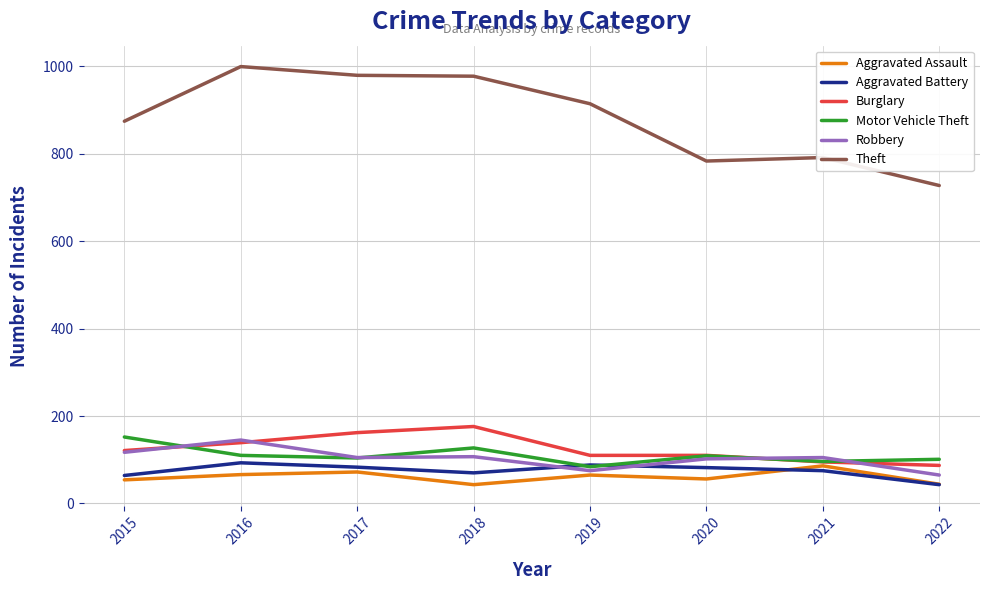

How many lines are shown in the chart?

6